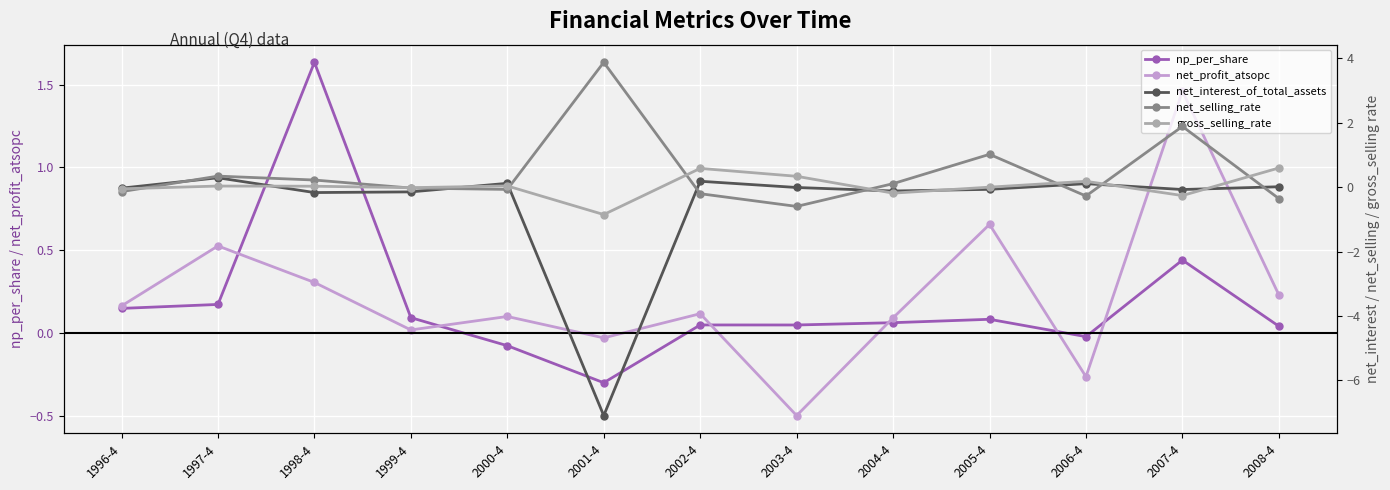

The value of net_profit_atsopc at 2003-4 is -0.5. True or false?

True